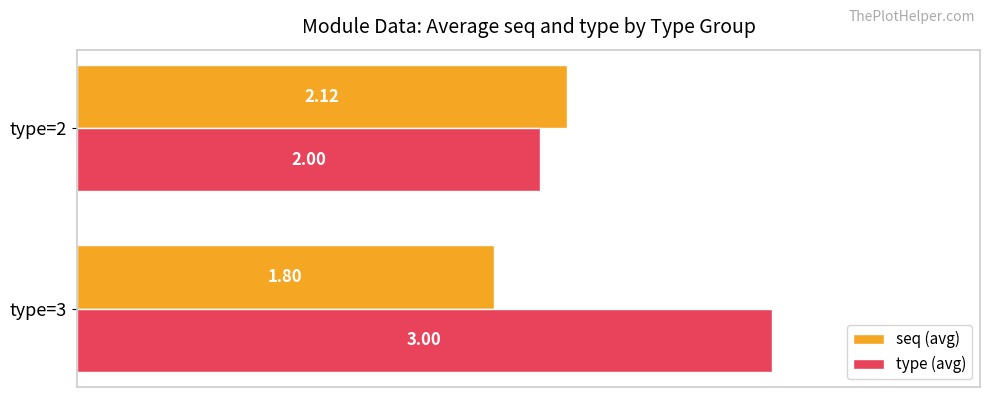

What is the total value across all series at type=2?

4.1